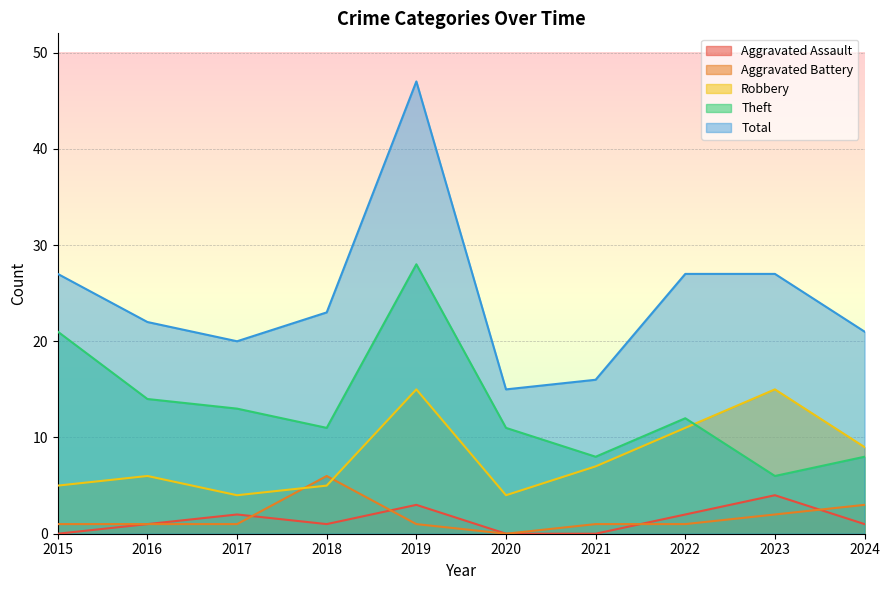

What is the sum of the Robbery values at 2022 and 2016?

17